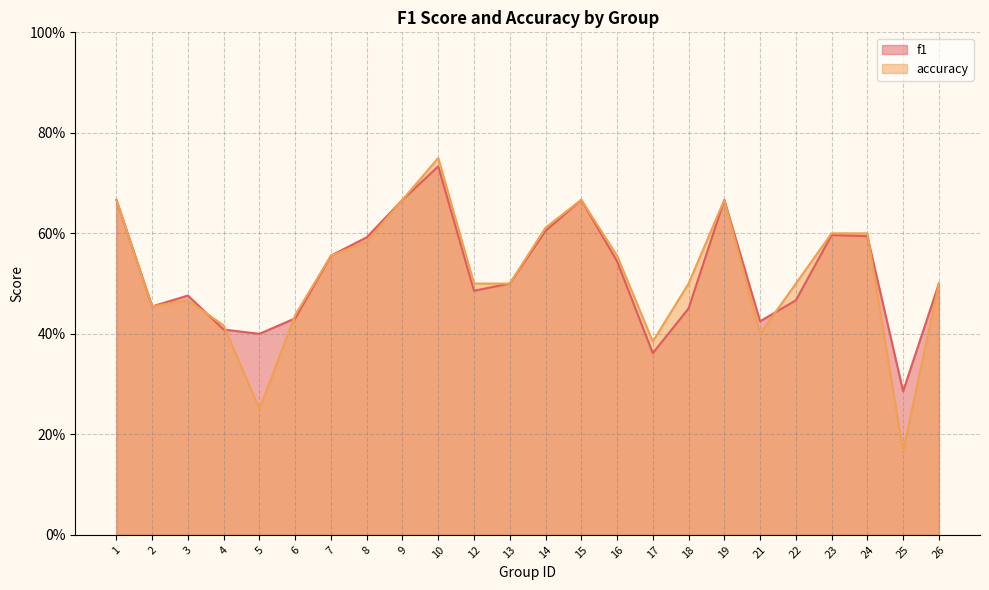

Reading left to right, transcribe all the data shown in this chart.

f1: 1=0.7	2=0.5	3=0.5	4=0.4	5=0.4	6=0.4	7=0.6	8=0.6	9=0.7	10=0.7	12=0.5	13=0.5	14=0.6	15=0.7	16=0.5	17=0.4	18=0.5	19=0.7	21=0.4	22=0.5	23=0.6	24=0.6	25=0.3	26=0.5
accuracy: 1=0.7	2=0.5	3=0.5	4=0.4	5=0.2	6=0.4	7=0.6	8=0.6	9=0.7	10=0.8	12=0.5	13=0.5	14=0.6	15=0.7	16=0.6	17=0.4	18=0.5	19=0.7	21=0.4	22=0.5	23=0.6	24=0.6	25=0.2	26=0.5